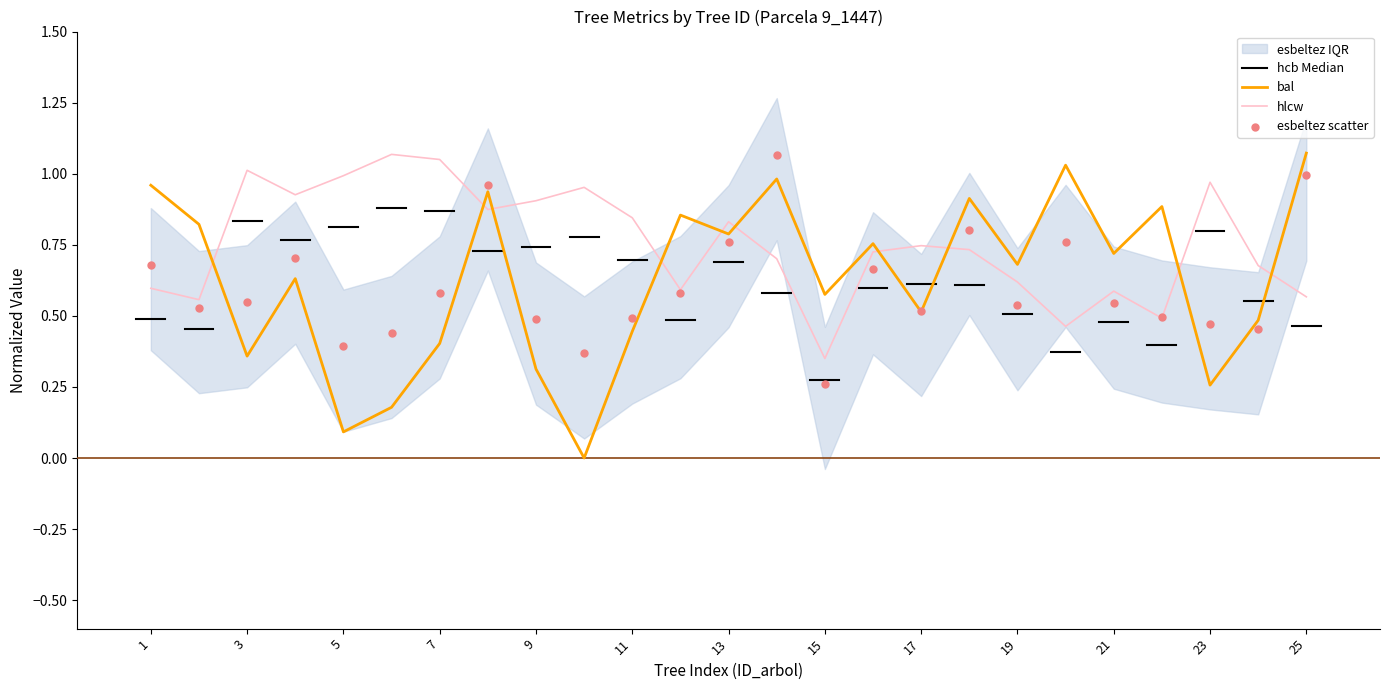

Which category has the highest value in the bal series?

25